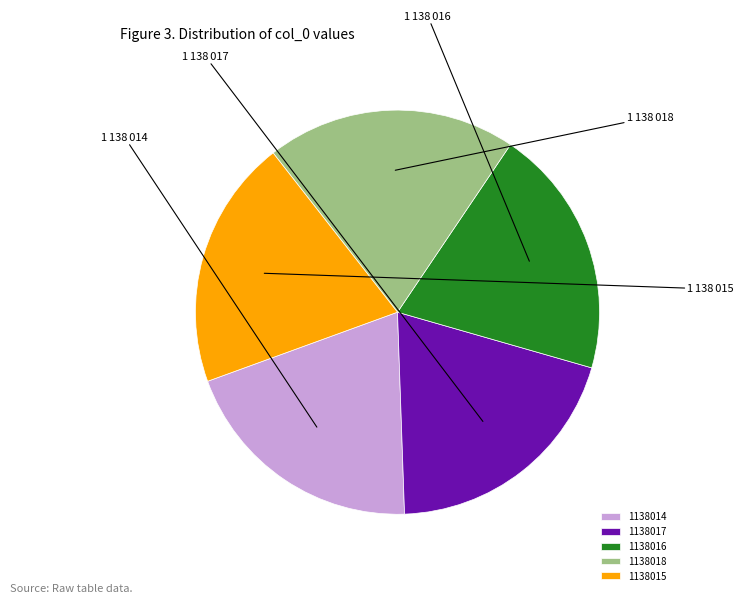

Do 1138018 and 1138015 together represent more than half of the pie?

No